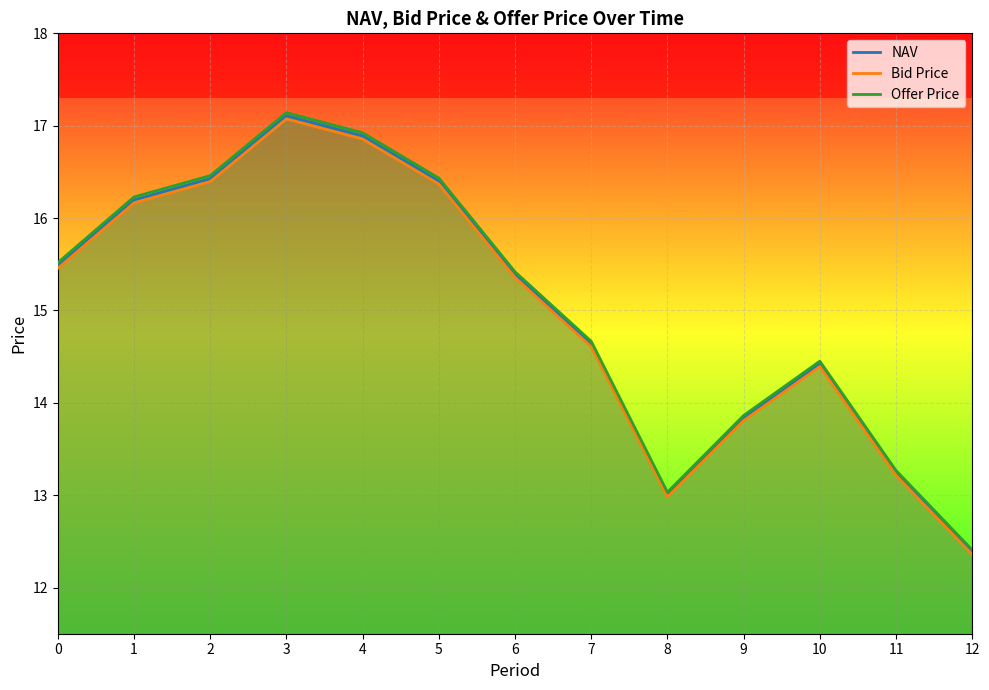

What is the difference between the second highest and second lowest values in the Bid Price series?

3.9